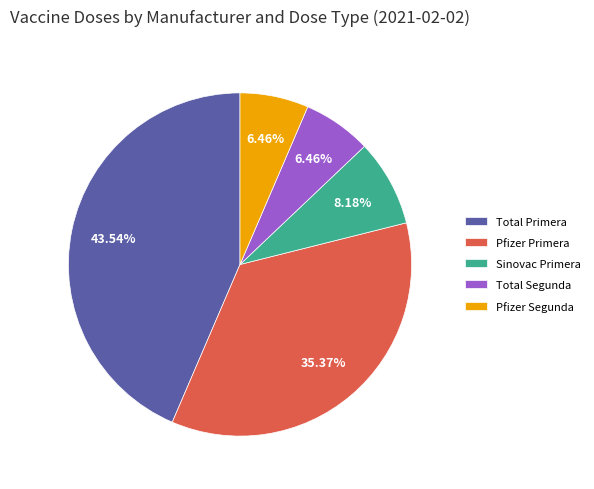

Which category has the biggest portion of the pie?

Total Primera